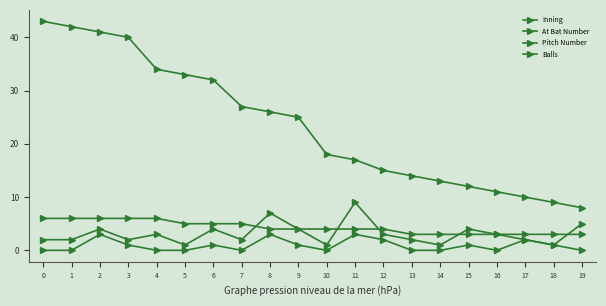

Is the value of Pitch Number at 8 greater than the value of Balls at 19?

Yes